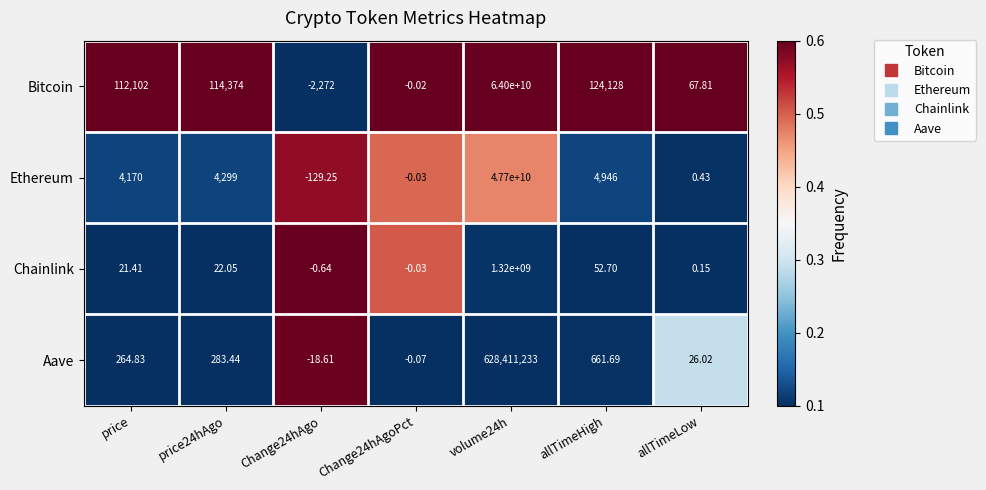

How many categories are shown in the chart?

7